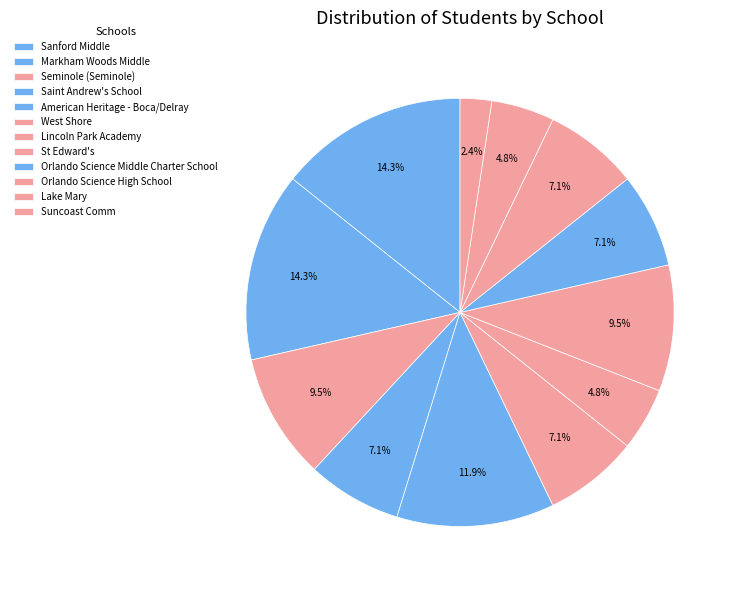

To the nearest percent, what portion does Sanford Middle represent?

14%